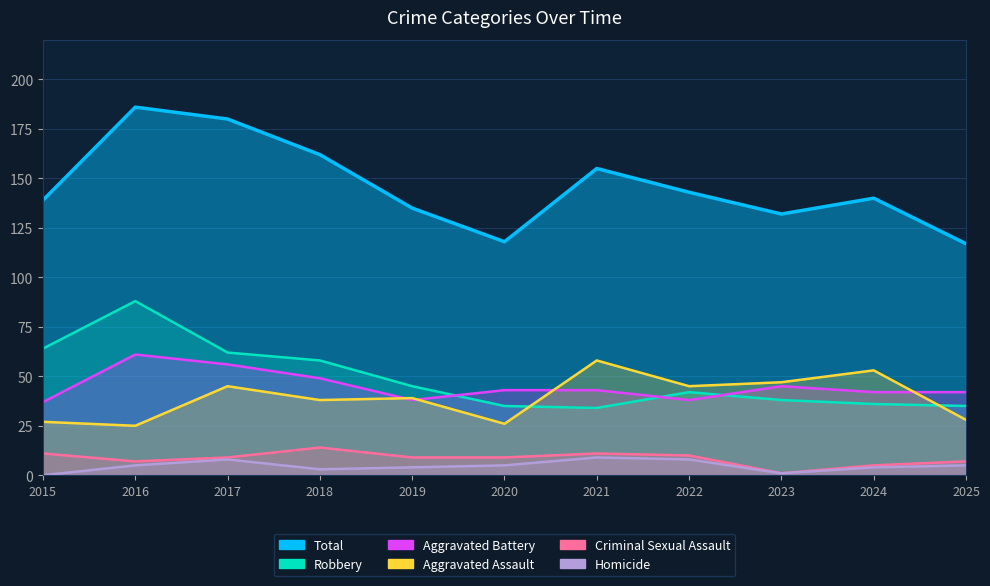

True or false: Aggravated Battery has more than 0 interior local peaks.

True